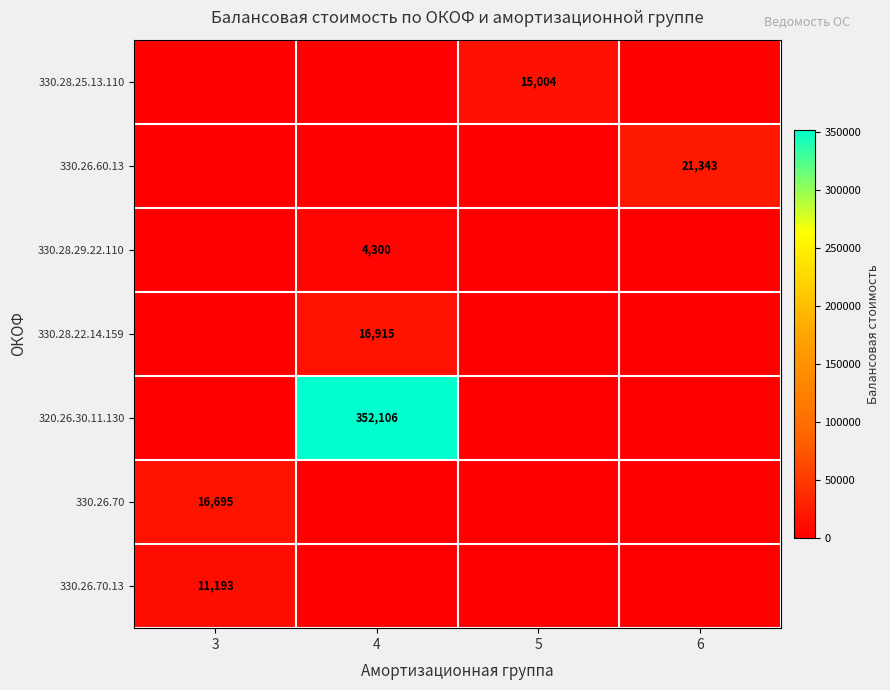

The value of 330.28.25.13.110 at 5 is 15004. True or false?

True